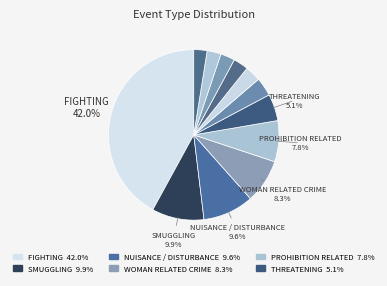

How many slices are in this pie chart?

12